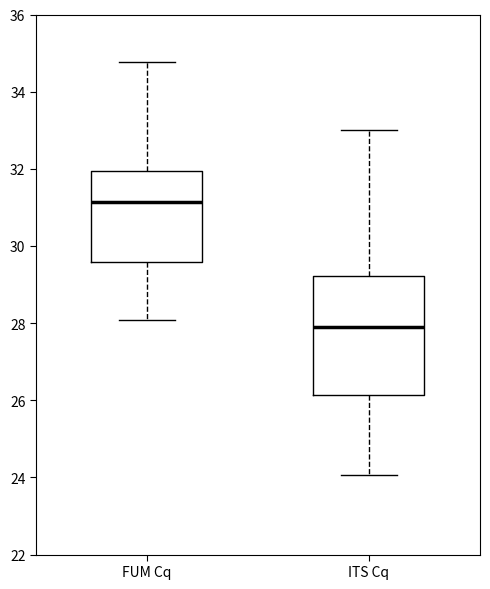

Where is the lower edge of the box for ITS Cq on the y-axis? The values are not printed on the chart, so give them approximately, as read against the axis.

26.2